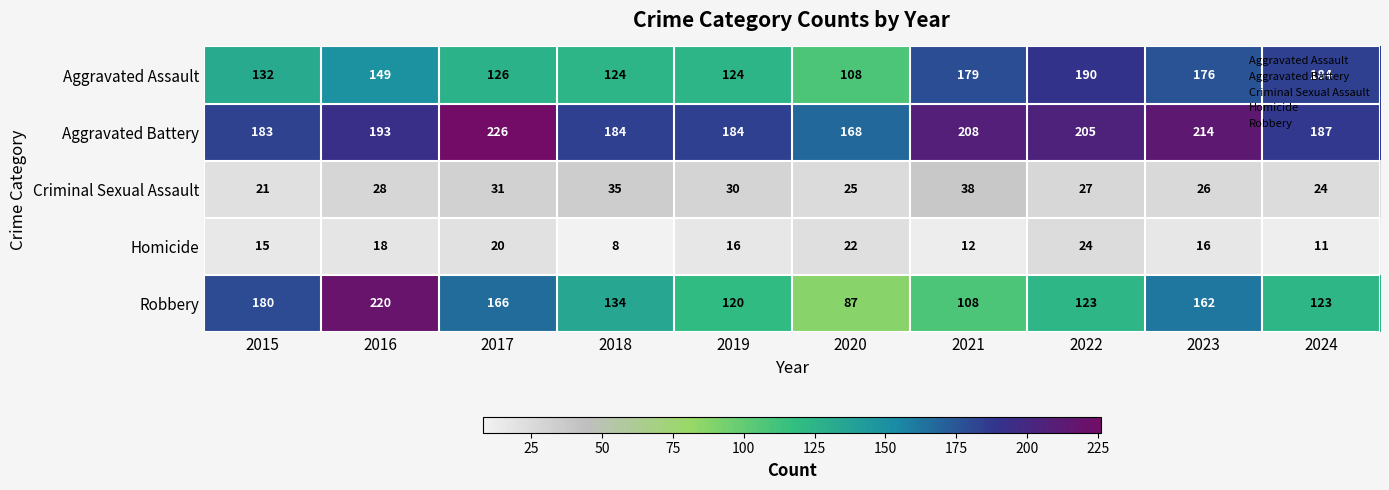

At which category is the sum across all series the highest?

2016